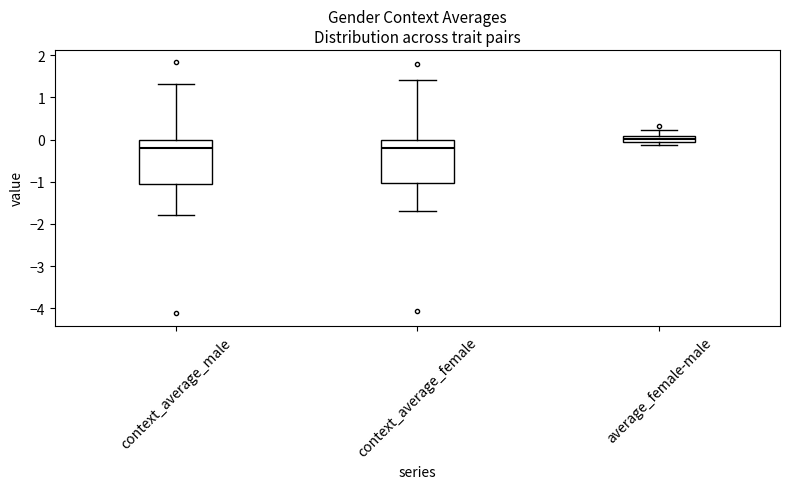

Where is the lower edge of the box for context_average_male on the y-axis? The values are not printed on the chart, so give them approximately, as read against the axis.

-1.0